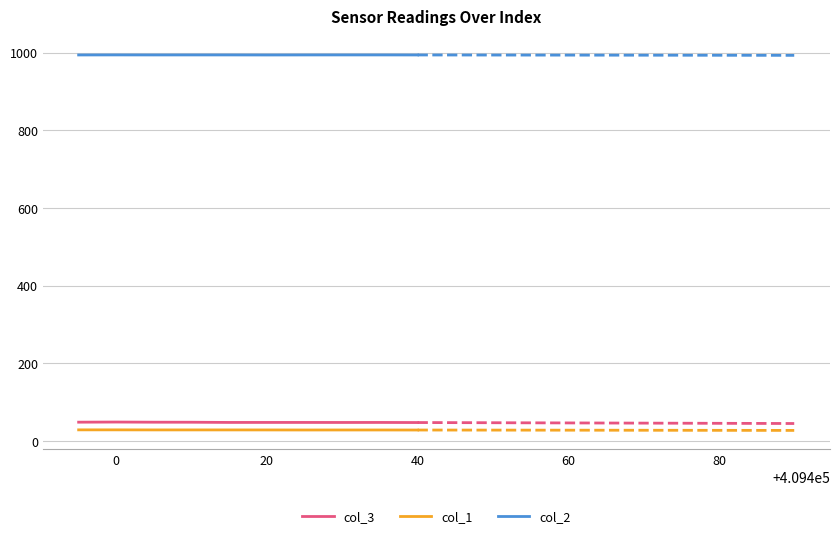

What is the value of the col_3 point at the 1st from the left?

48.4